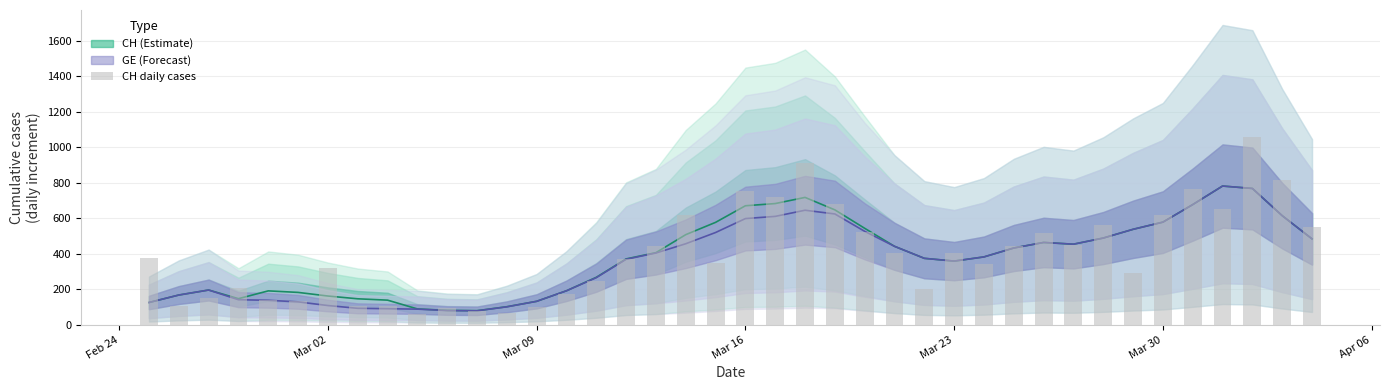

Reading left to right, list all the values displayed in this chart.

375	104	151	210	141	132	323	108	108	63	94	76	67	99	175	246	373	446	617	351	753	719	913	679	524	402	200	406	341	446	520	451	562	292	619	766	653	1056	814	551